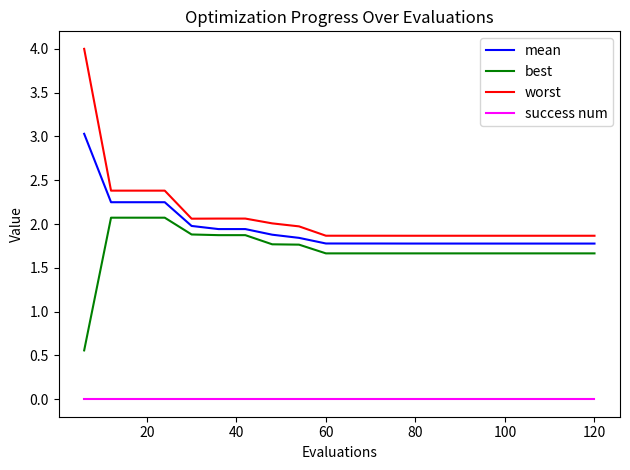

Rank the series by their maximum value, from lowest to highest.

success num, best, mean, worst